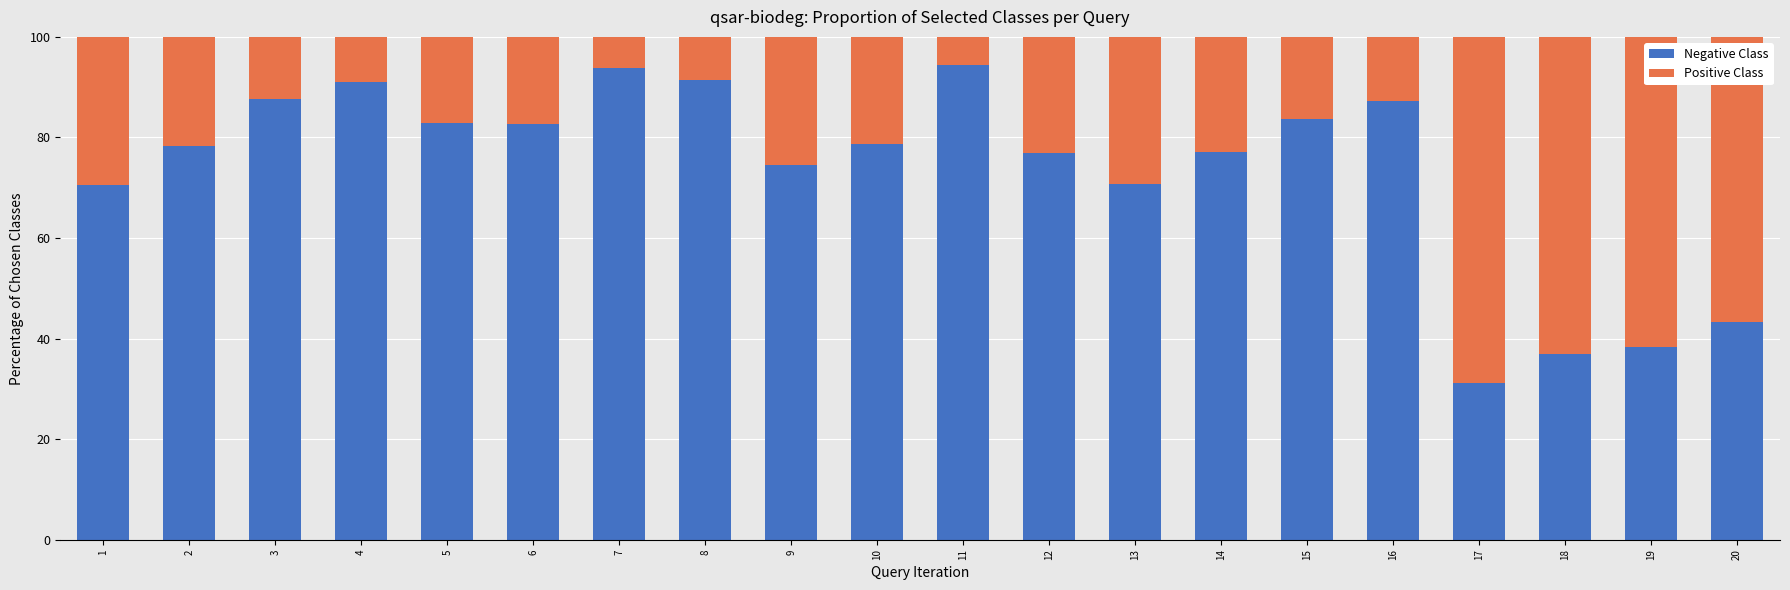

At which label does Negative Class reach its minimum?

17